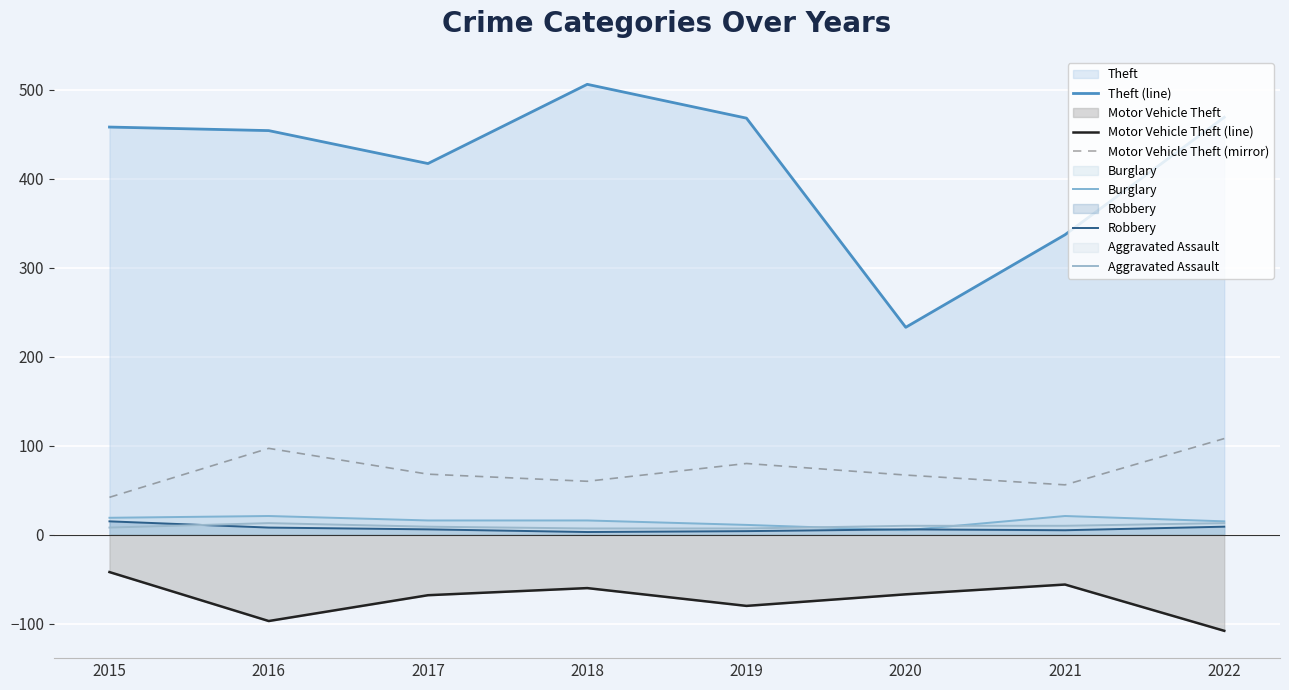

At which label does Aggravated Assault reach its minimum?

2018